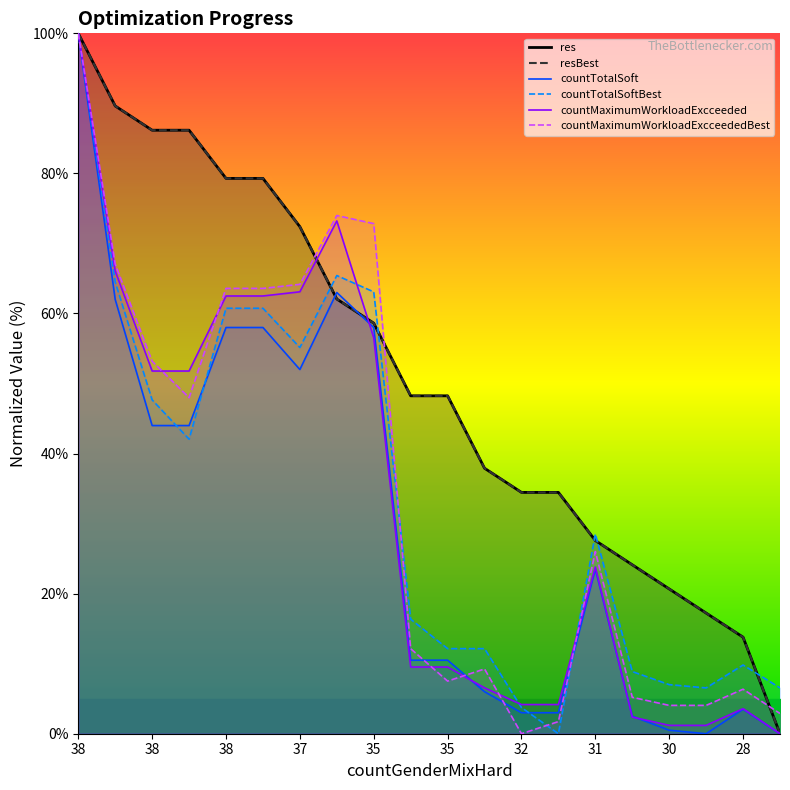

What are all the series names shown in the legend?

res, resBest, countTotalSoft, countTotalSoftBest, countMaximumWorkloadExcceeded, countMaximumWorkloadExcceededBest